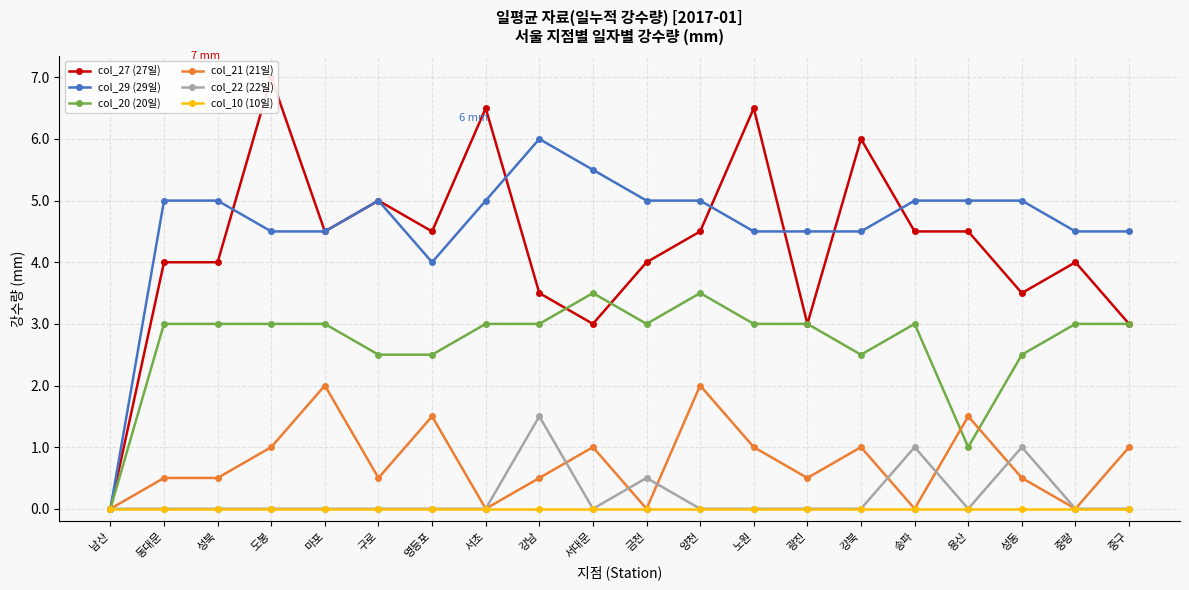

How many values in the col_27 (27일) series exceed 4?

10